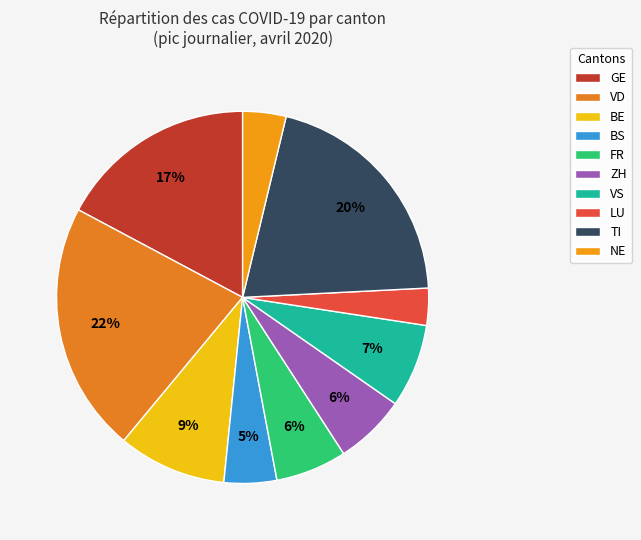

Is there any slice that represents more than half of the pie?

No